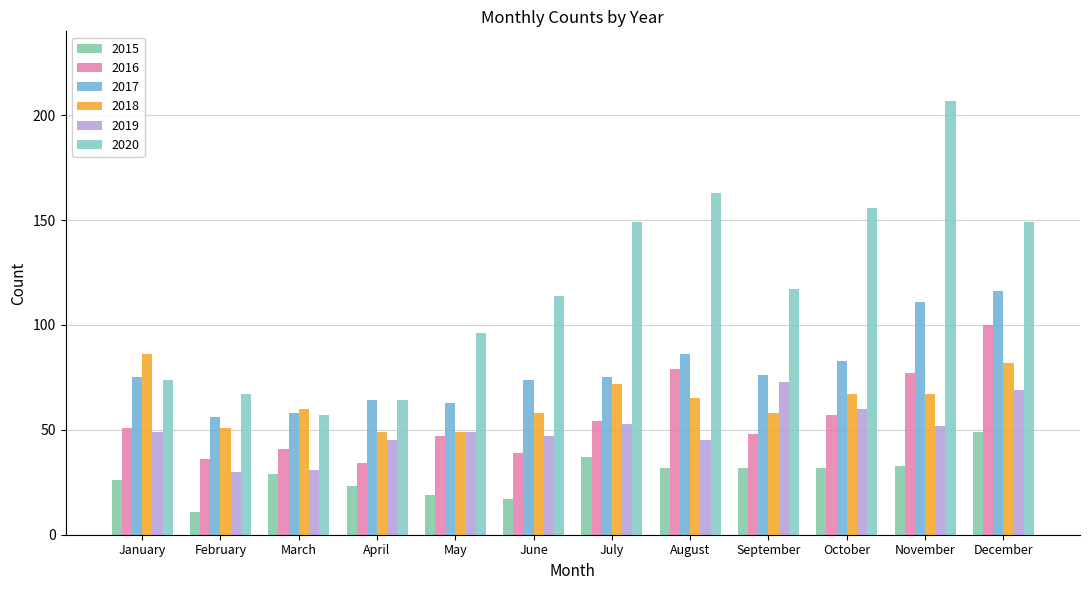

How many bars are there in total?

72